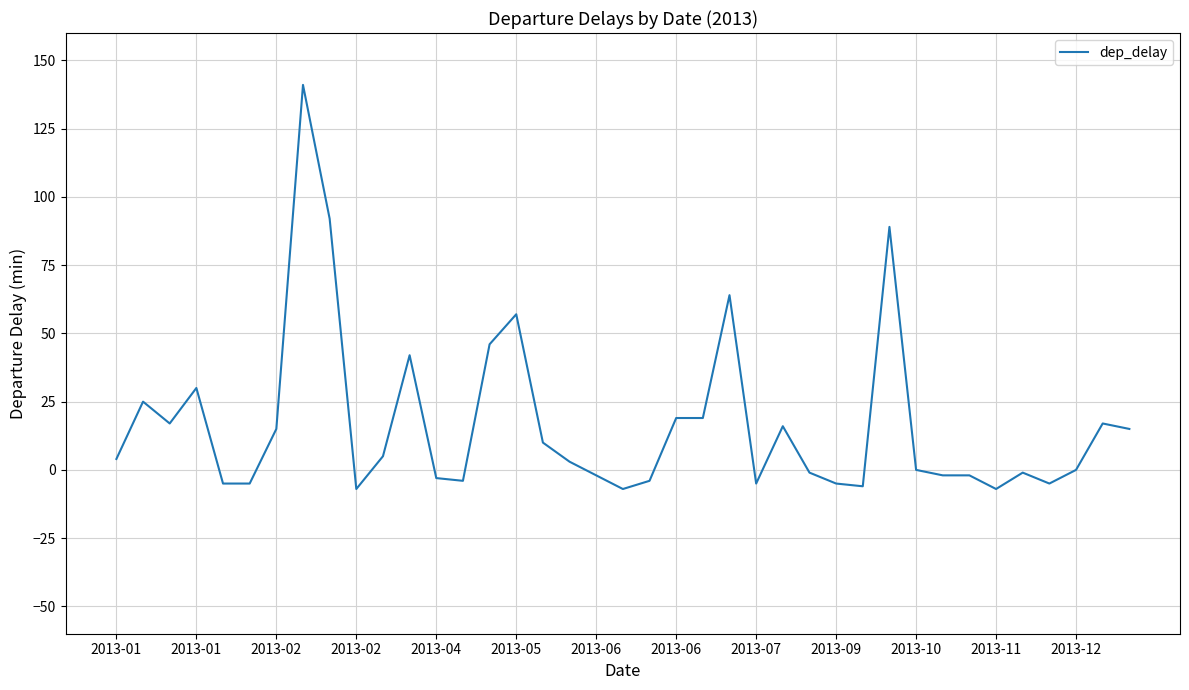

What is the difference between the maximum and minimum values?

148